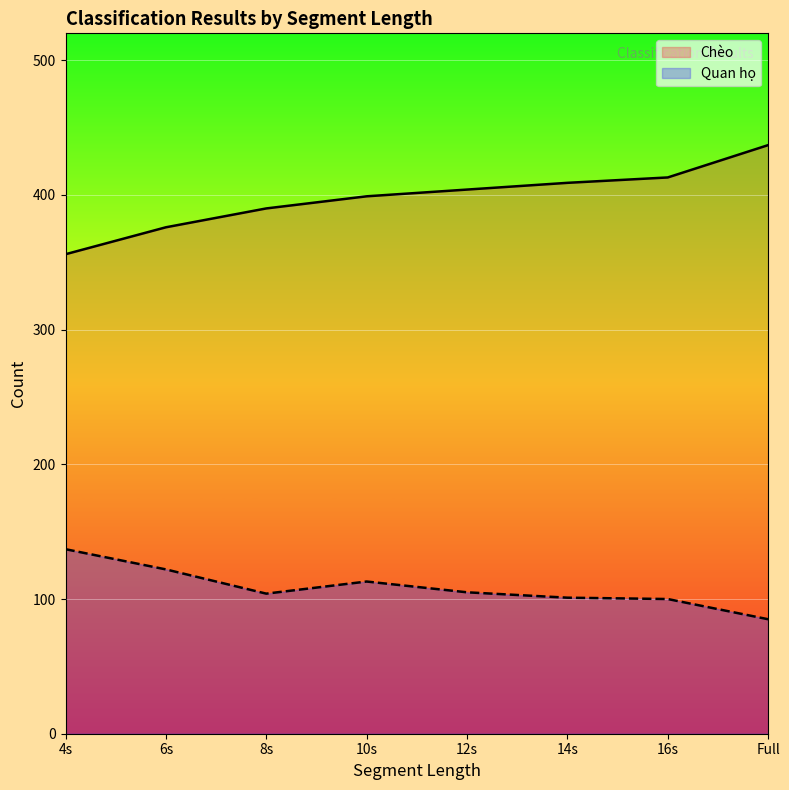

What is the minimum value for Cheo_correct?

356